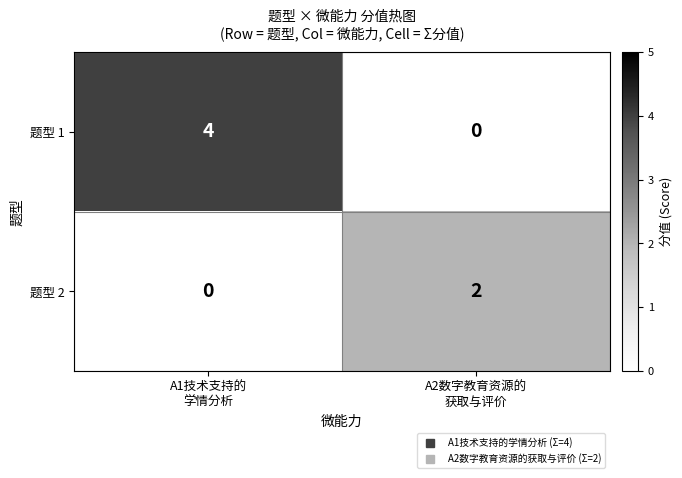

Which series has the largest total across all categories?

题型 1